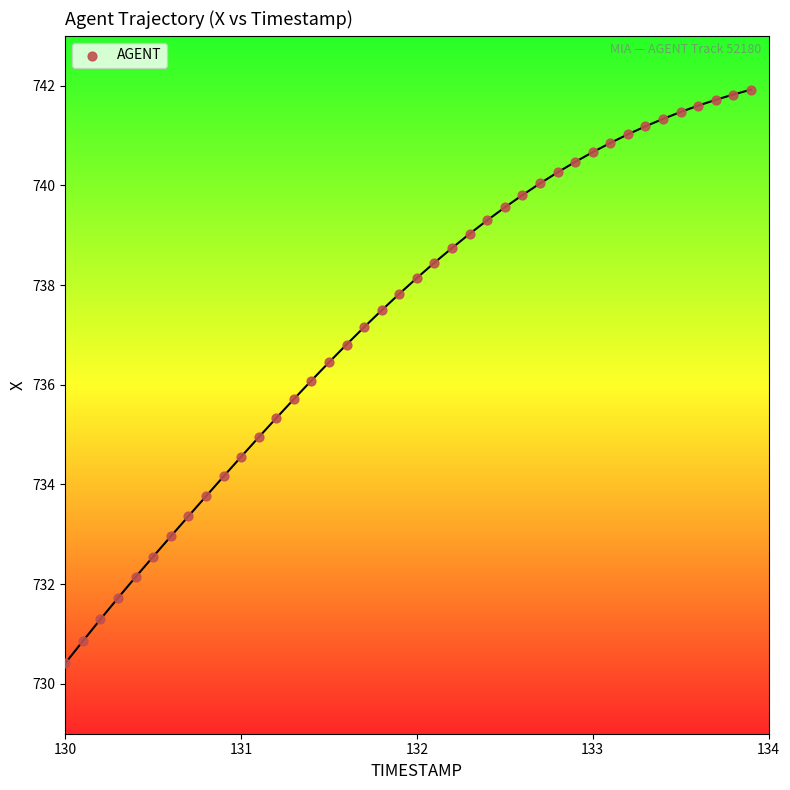

What is the range of X values (max minus min)?

3.9